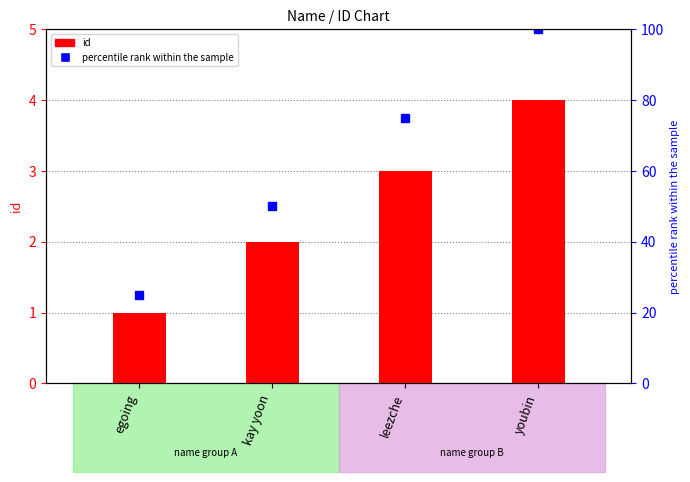

What is the change in value from kay yoon to youbin?

+2